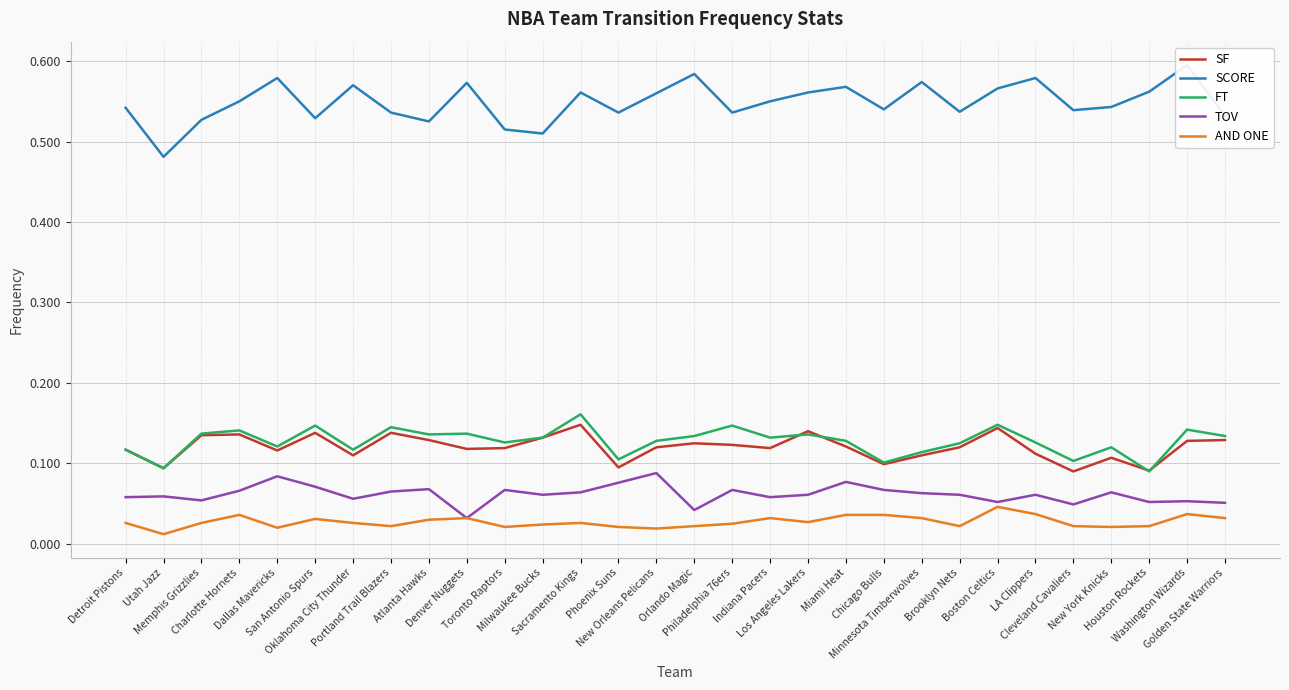

True or false: FT and SCORE cross at least once.

False